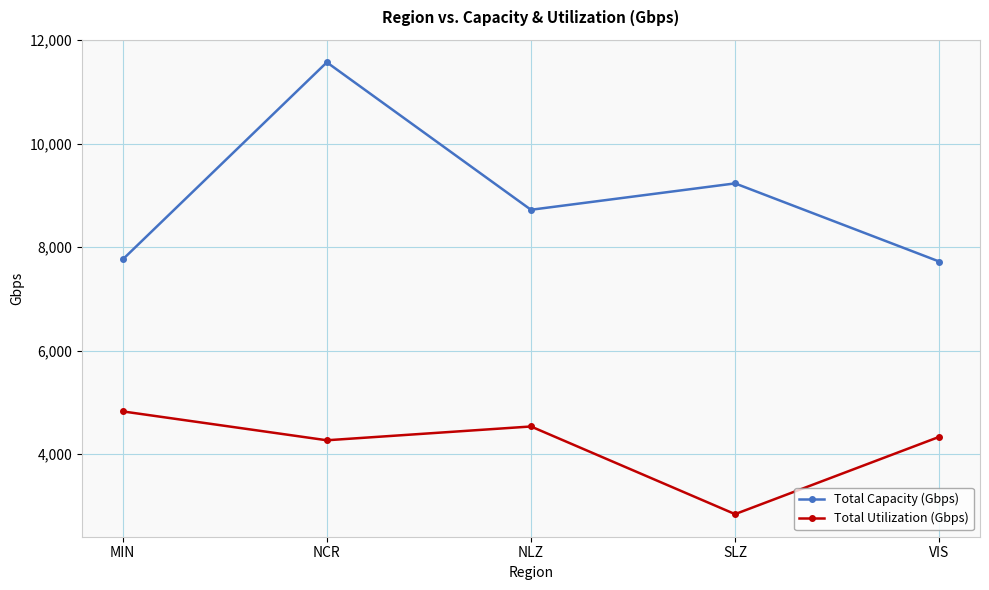

List the series in order of their overall mean, lowest first.

Total Utilization (Gbps), Total Capacity (Gbps)